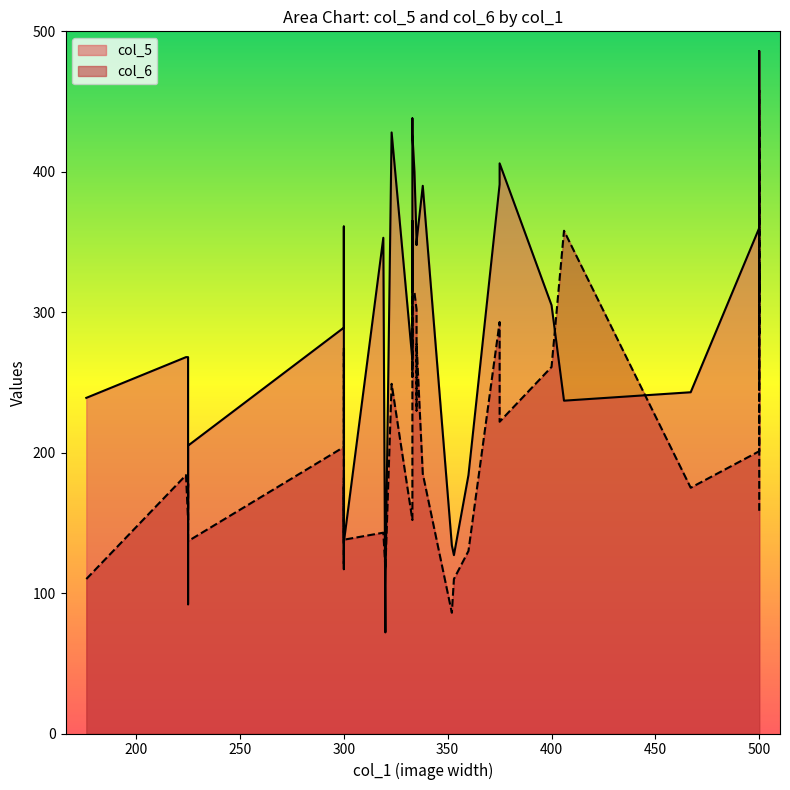

Rank the series at 333 from lowest to highest value.

mean_col6, mean_col5